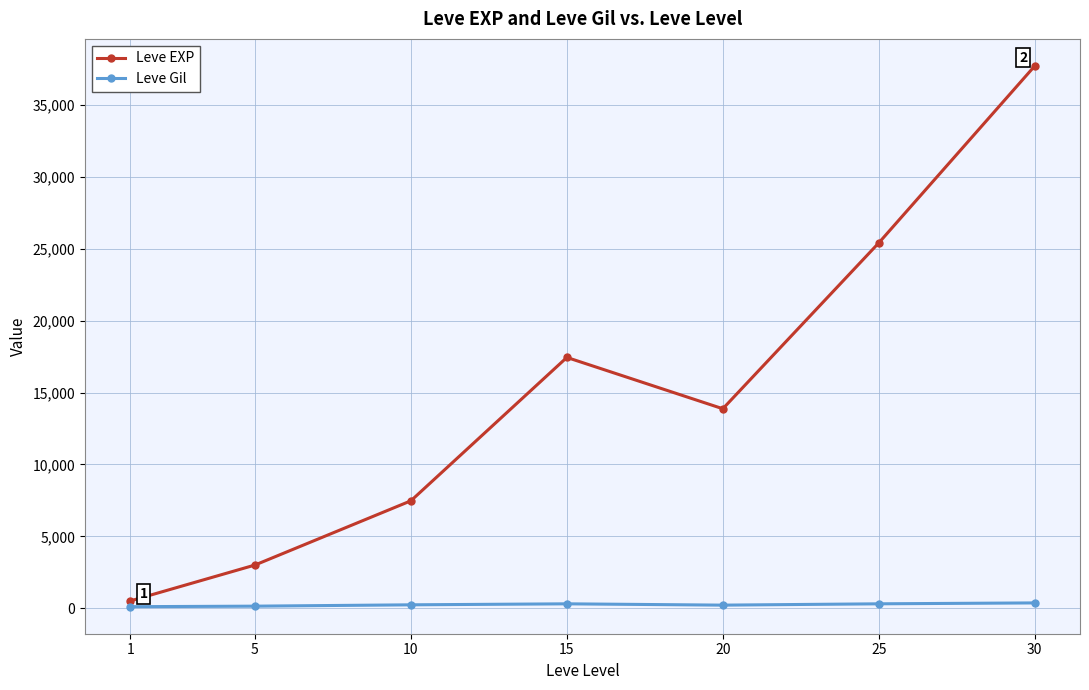

Does the chart display data point markers on the line(s)?

Yes